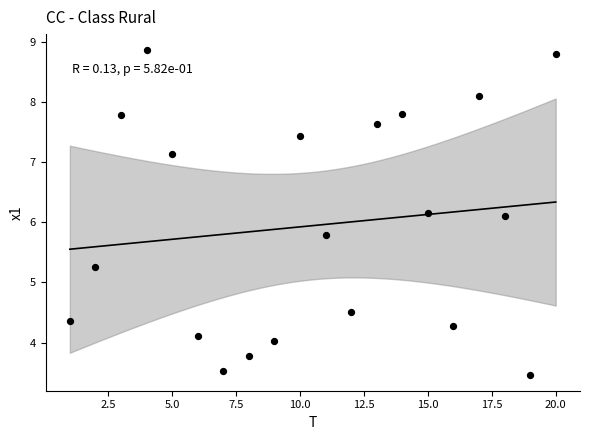

What is the range of Y values (max minus min)?

5.4